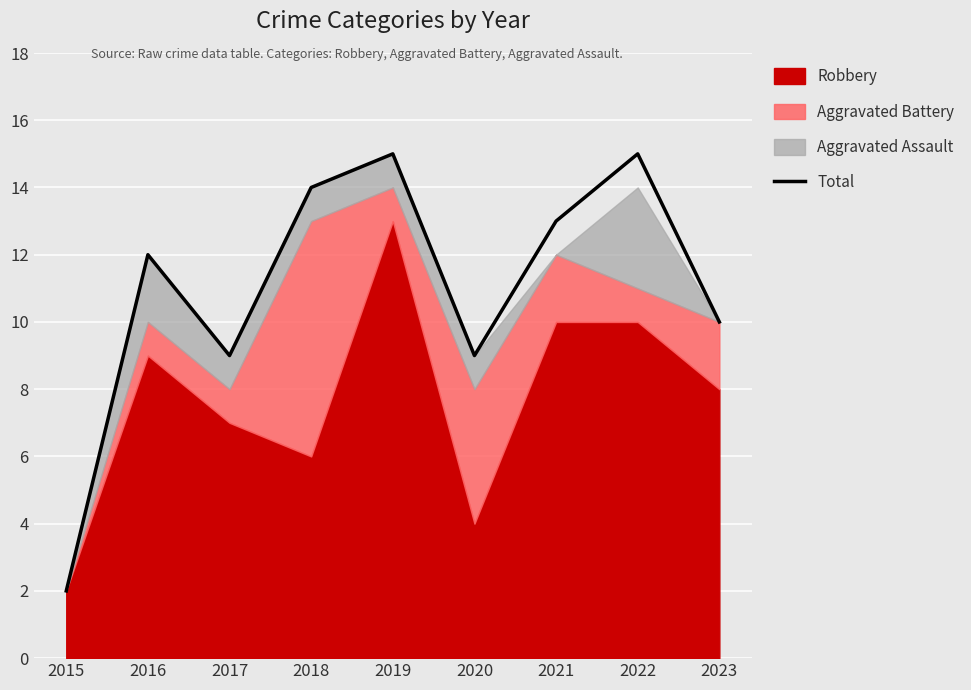

Between 2020 and 2019, which is larger?

2019